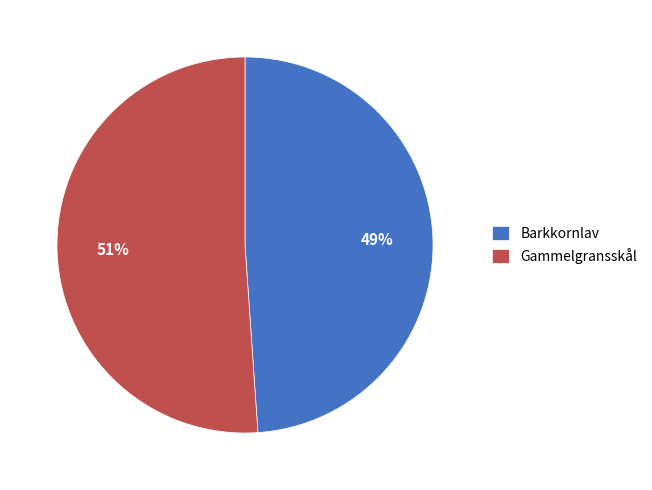

Which category has the biggest portion of the pie?

Gammelgransskål